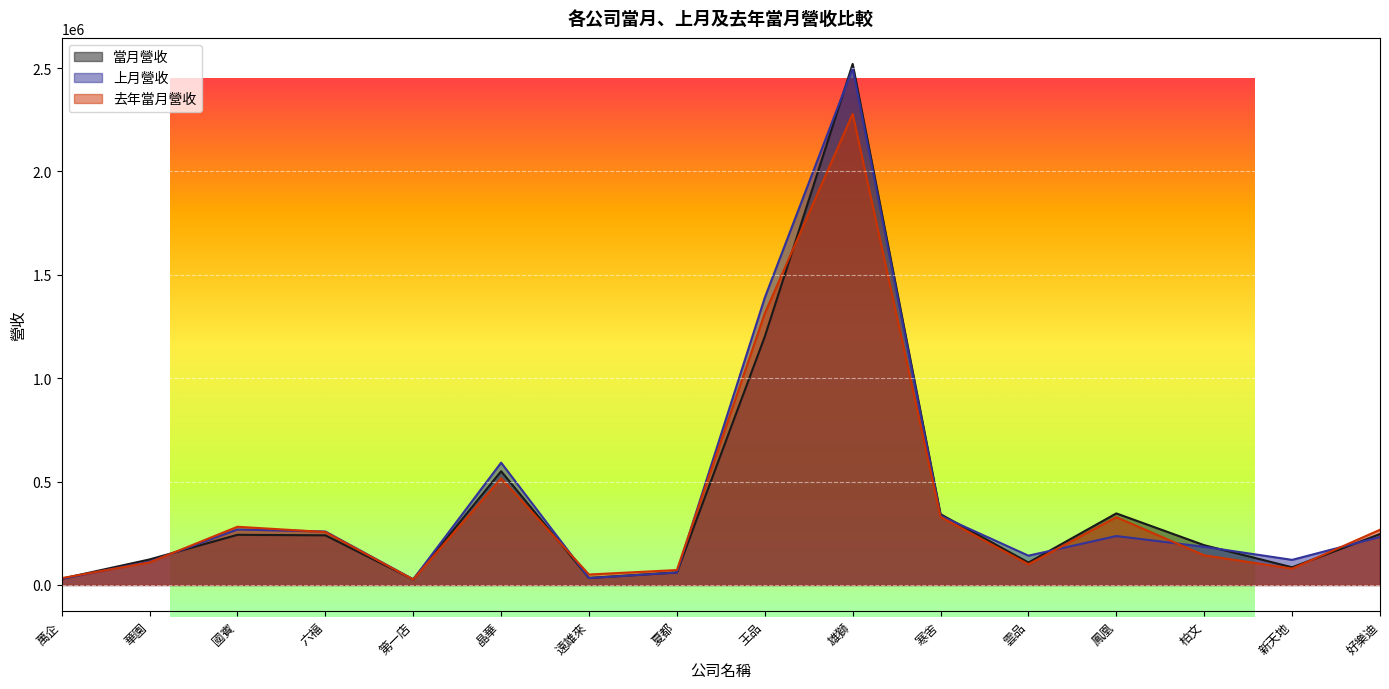

What is the total value across all series at 六福?

754901